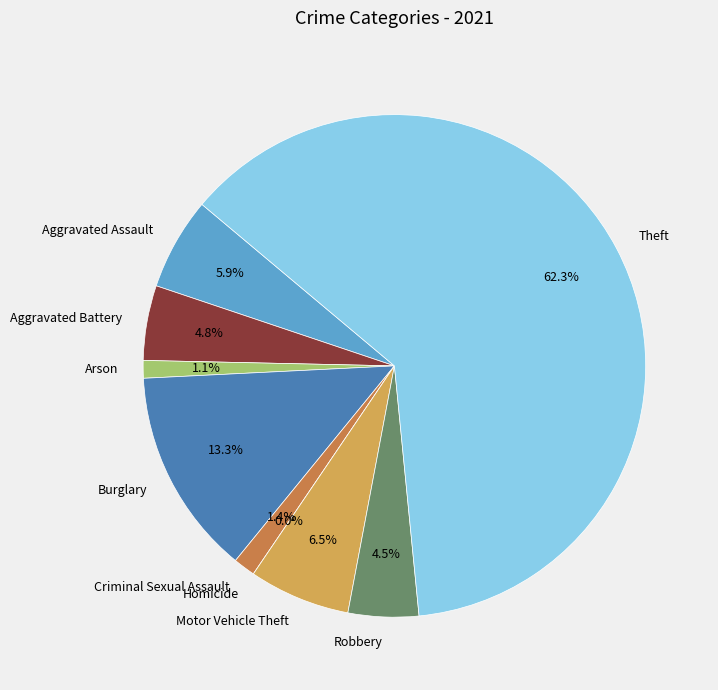

Which slice is the smallest?

Homicide